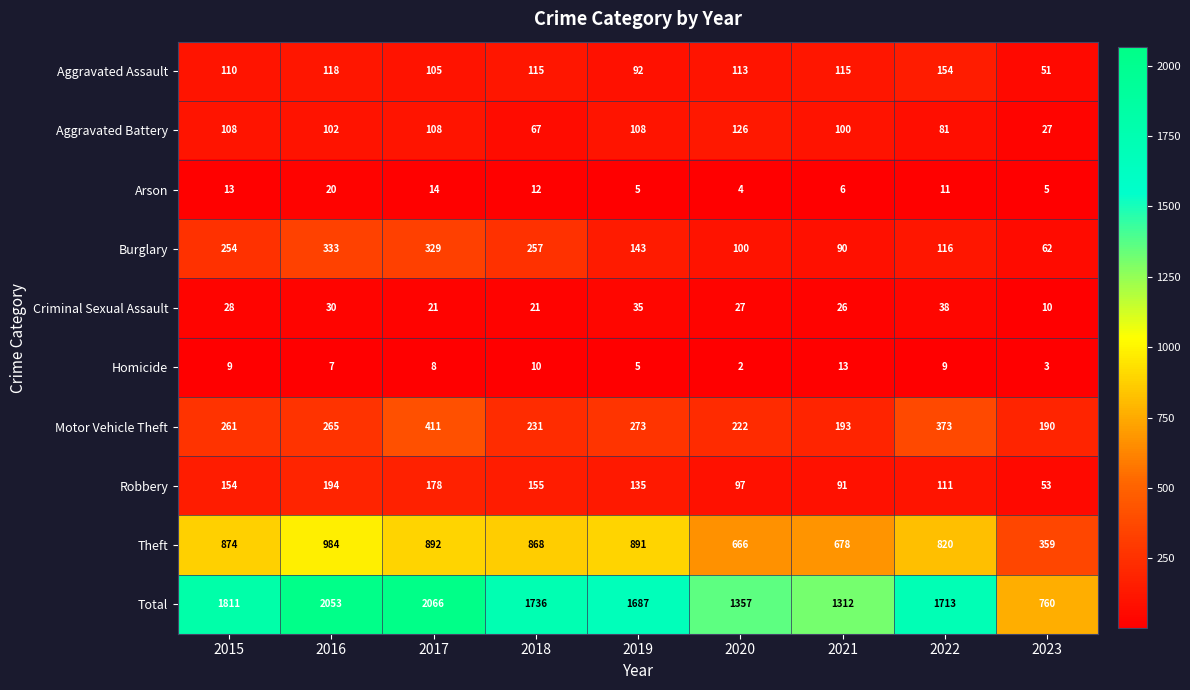

What value does the Homicide series have at 2022, to the nearest 5?

10